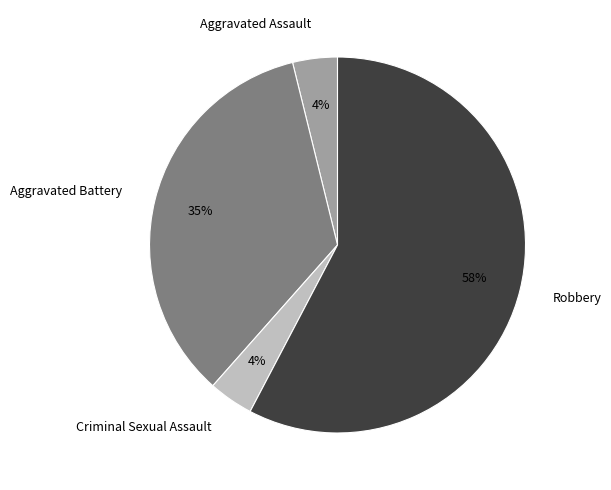

Which has a higher value, Robbery or Criminal Sexual Assault?

Robbery